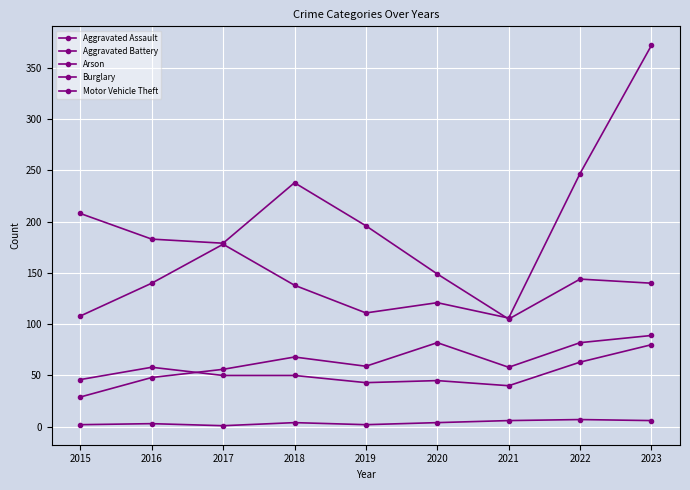

What is the sum of the Aggravated Assault values at 2023 and 2018?

157